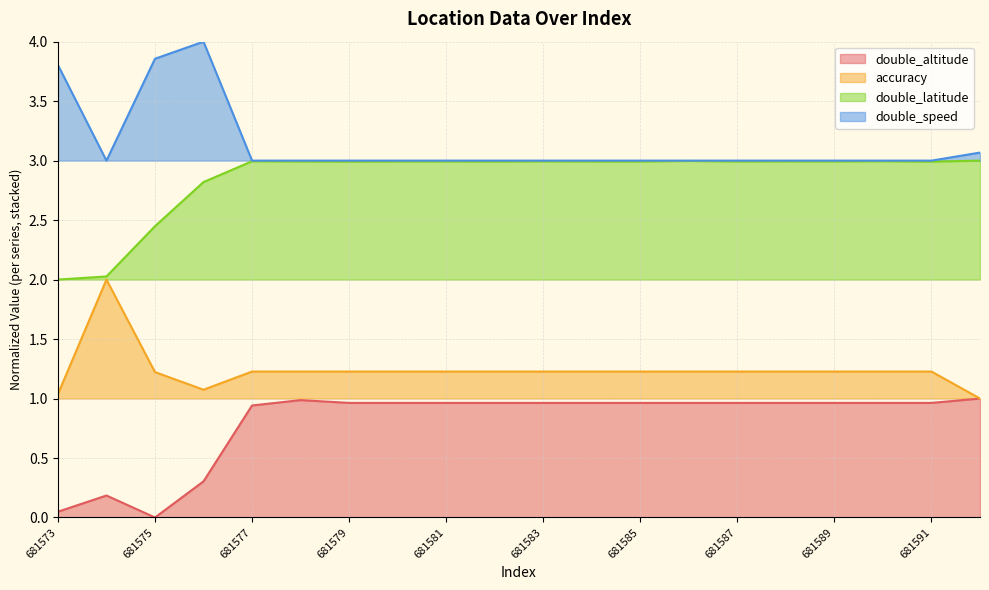

At 681573, list the series in order from largest to smallest.

double_speed, double_latitude, accuracy, double_altitude